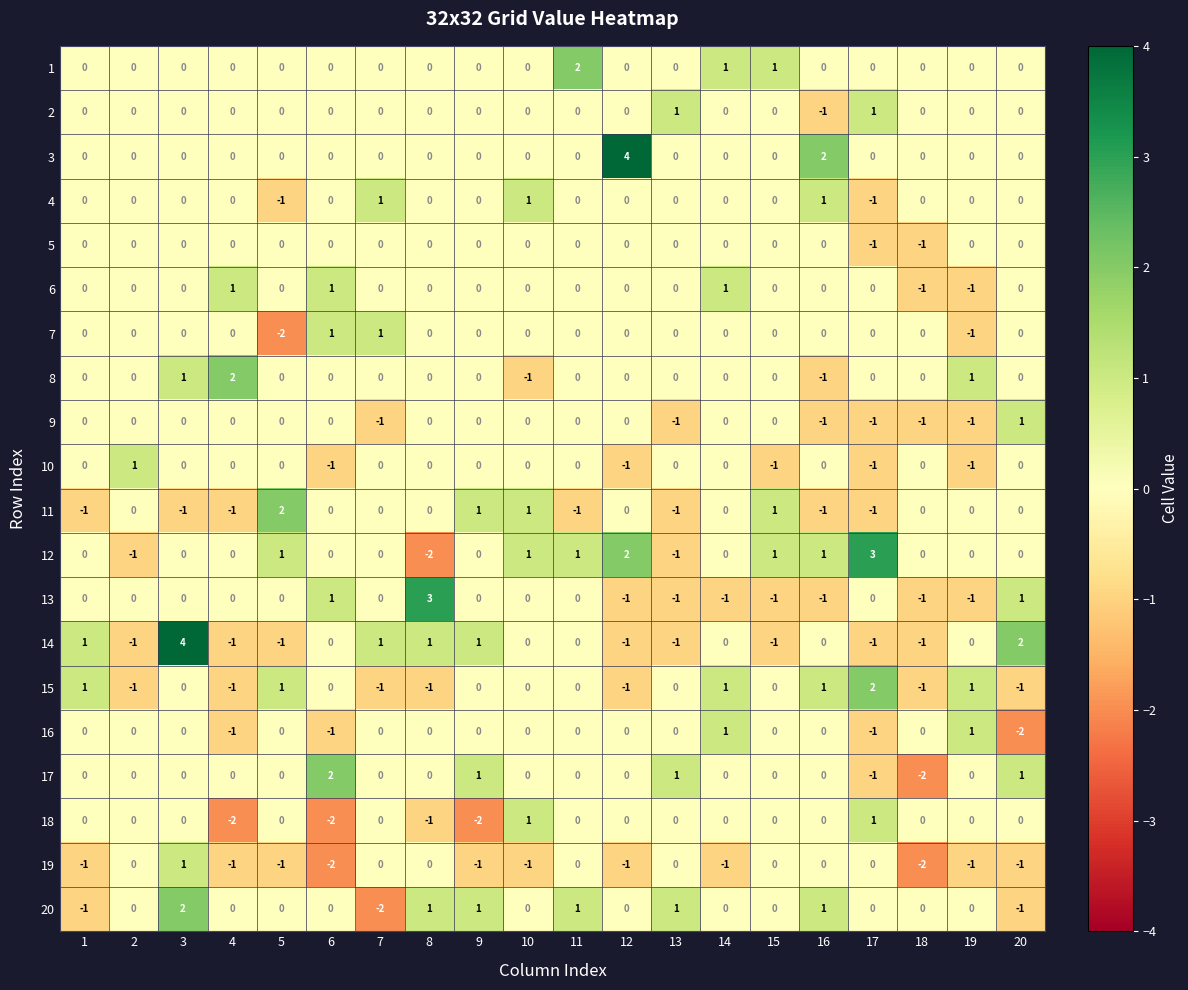

Is the value of 17 at 13 greater than the value of 10 at 11?

Yes